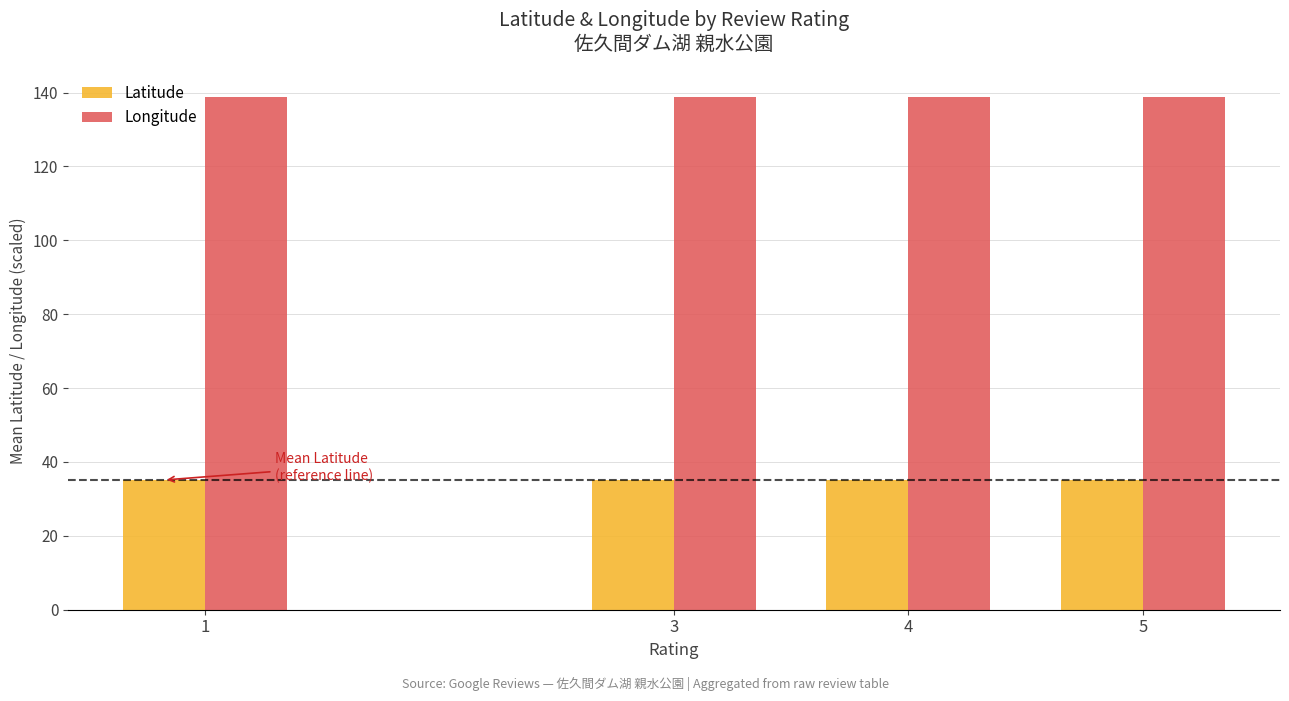

What is the minimum value for Latitude?

35.1